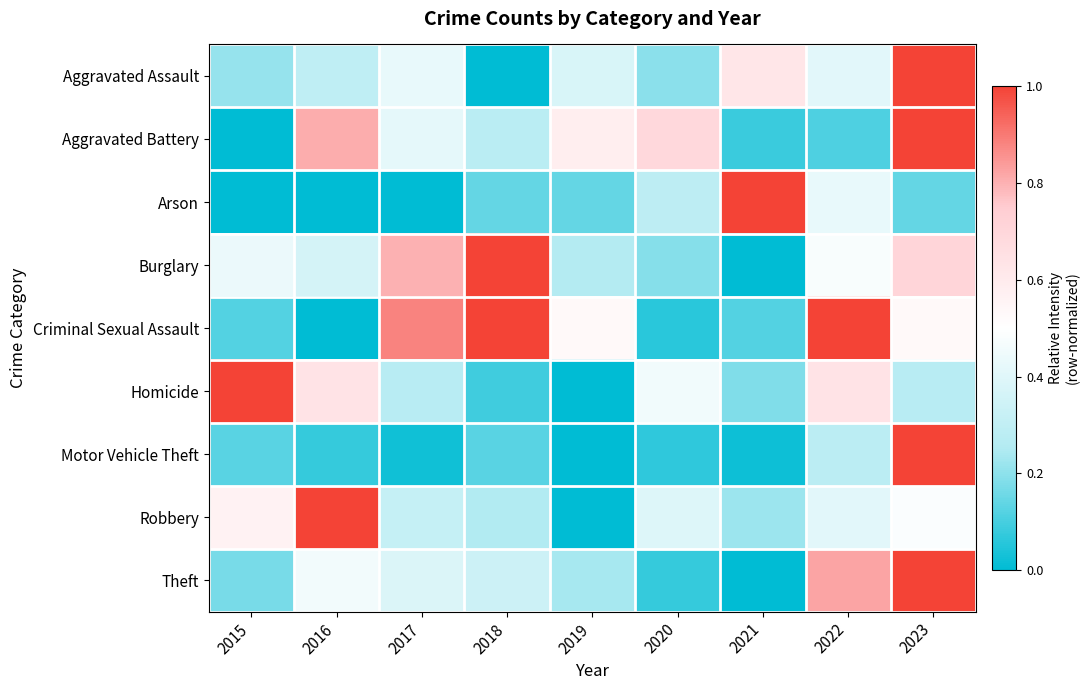

Reading left to right, what are all the values shown in this chart?

Aggravated Assault: 2015=0.2	2016=0.3	2017=0.4	2018=0.0	2019=0.4	2020=0.2	2021=0.6	2022=0.4	2023=1.0
Aggravated Battery: 2015=0.0	2016=0.8	2017=0.4	2018=0.3	2019=0.6	2020=0.7	2021=0.1	2022=0.1	2023=1.0
Arson: 2015=0.0	2016=0.0	2017=0.0	2018=0.1	2019=0.1	2020=0.3	2021=1.0	2022=0.4	2023=0.1
Burglary: 2015=0.4	2016=0.4	2017=0.8	2018=1.0	2019=0.3	2020=0.2	2021=0.0	2022=0.5	2023=0.7
Criminal Sexual Assault: 2015=0.1	2016=0.0	2017=0.9	2018=1.0	2019=0.5	2020=0.1	2021=0.1	2022=1.0	2023=0.5
Homicide: 2015=1.0	2016=0.6	2017=0.3	2018=0.1	2019=0.0	2020=0.5	2021=0.2	2022=0.6	2023=0.3
Motor Vehicle Theft: 2015=0.1	2016=0.1	2017=0.0	2018=0.1	2019=0.0	2020=0.1	2021=0.0	2022=0.3	2023=1.0
Robbery: 2015=0.6	2016=1.0	2017=0.3	2018=0.2	2019=0.0	2020=0.4	2021=0.2	2022=0.4	2023=0.5
Theft: 2015=0.2	2016=0.5	2017=0.4	2018=0.3	2019=0.2	2020=0.1	2021=0.0	2022=0.8	2023=1.0